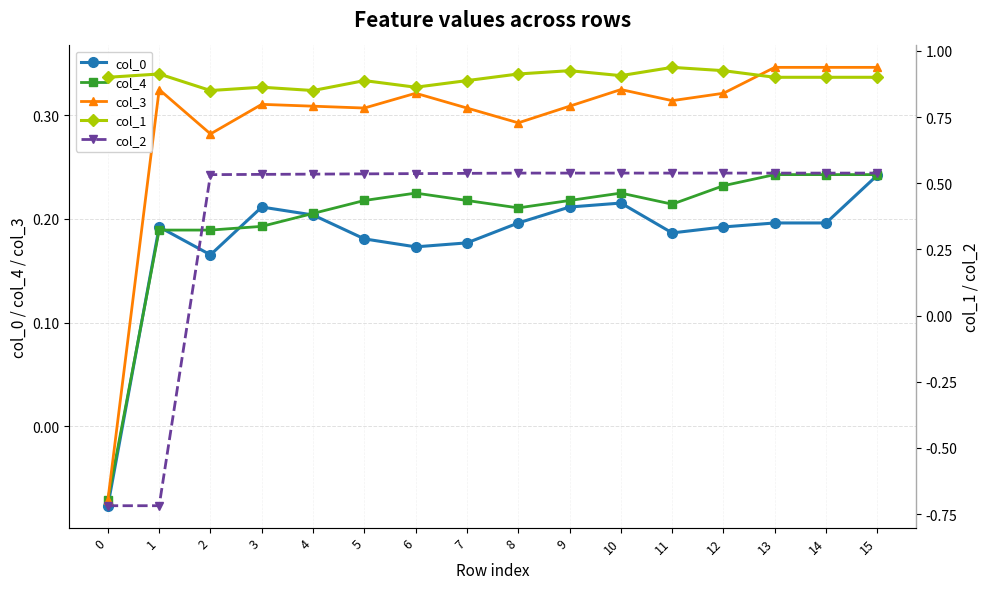

The value of col_4 at 10 is 0.2. True or false?

True